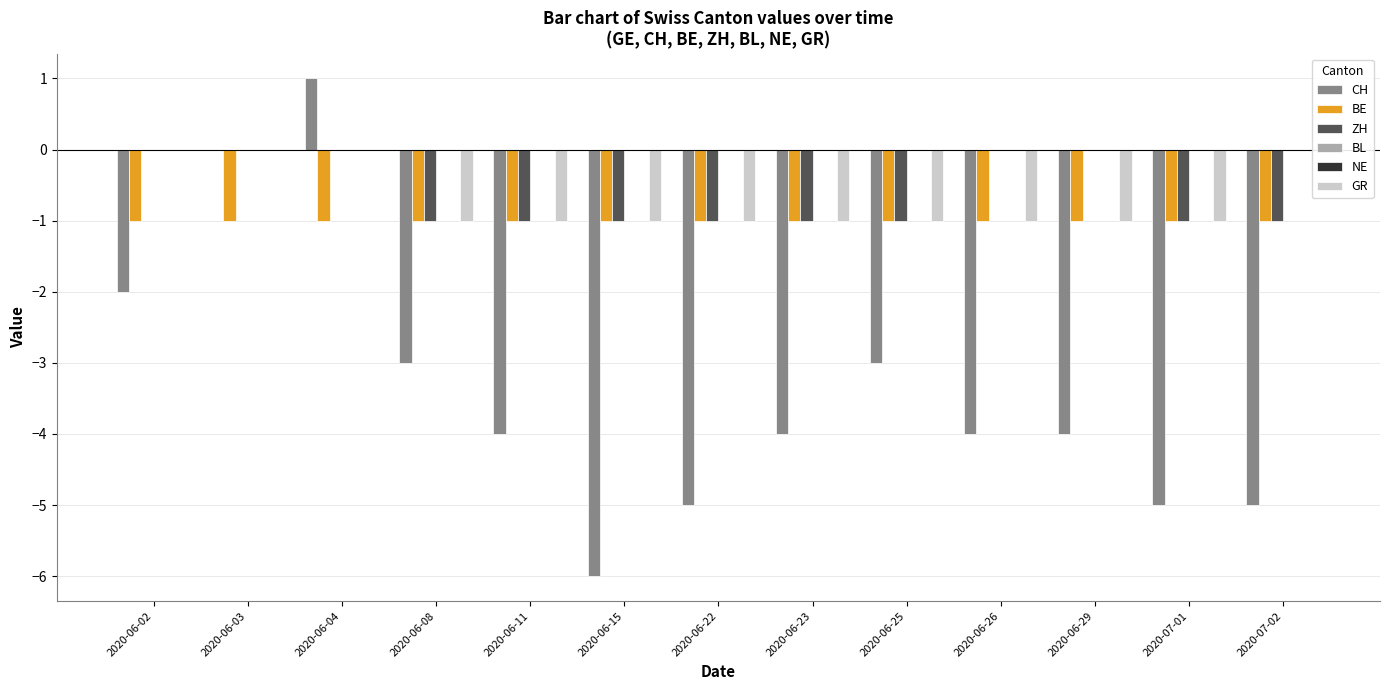

What is the minimum value shown in the chart?

-6